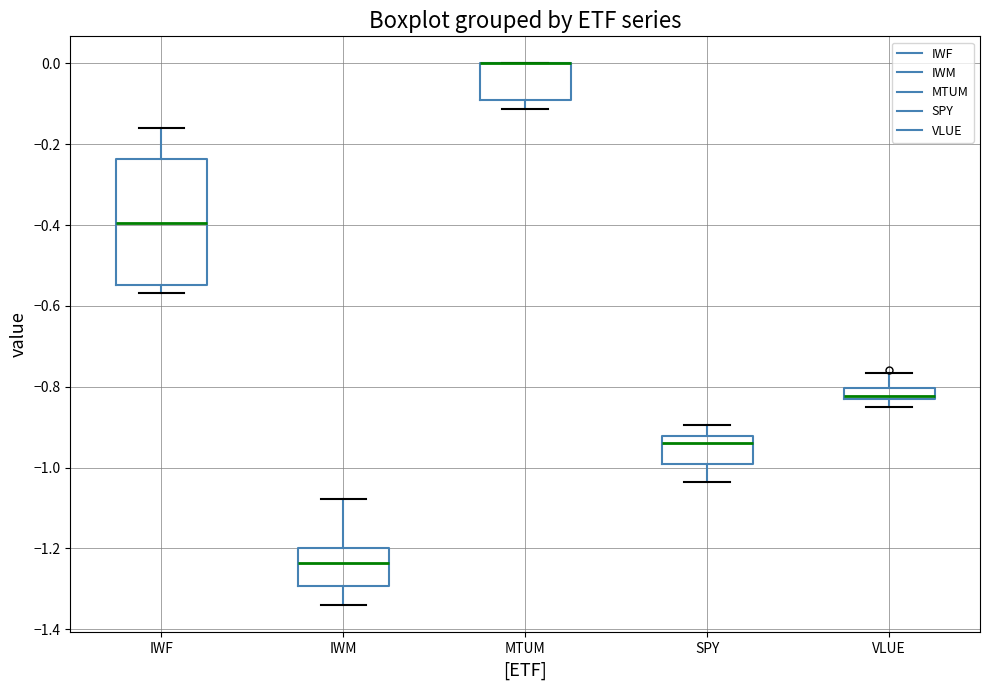

Comparing the boxes themselves (not the whiskers), which one is the tallest?

IWF